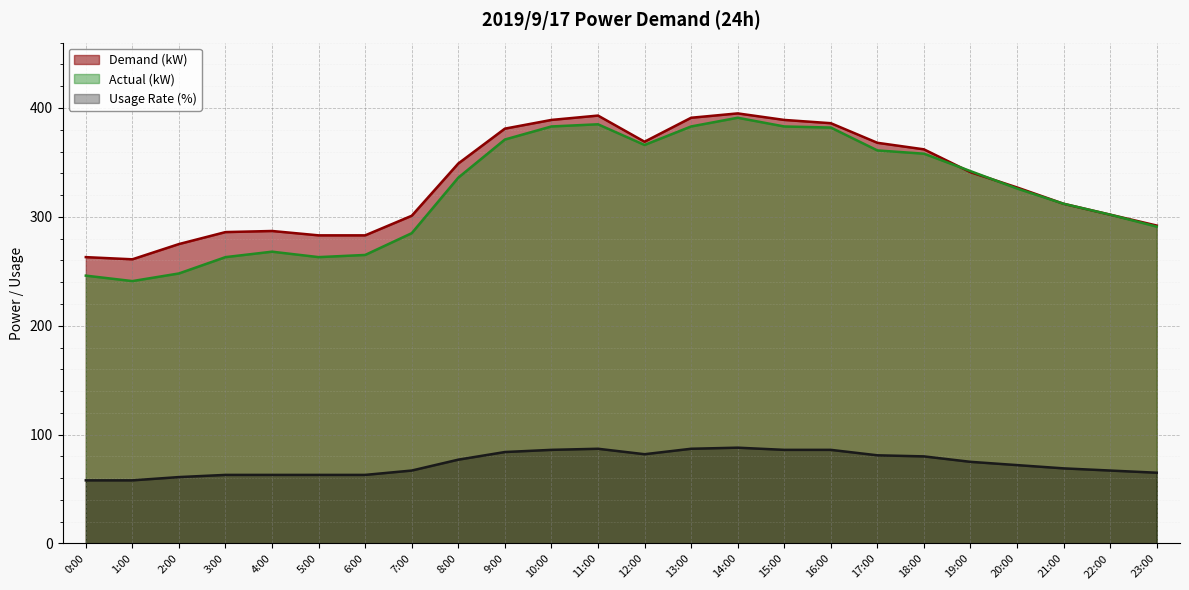

How many interior local peaks does the gp¦(%) series have?

2